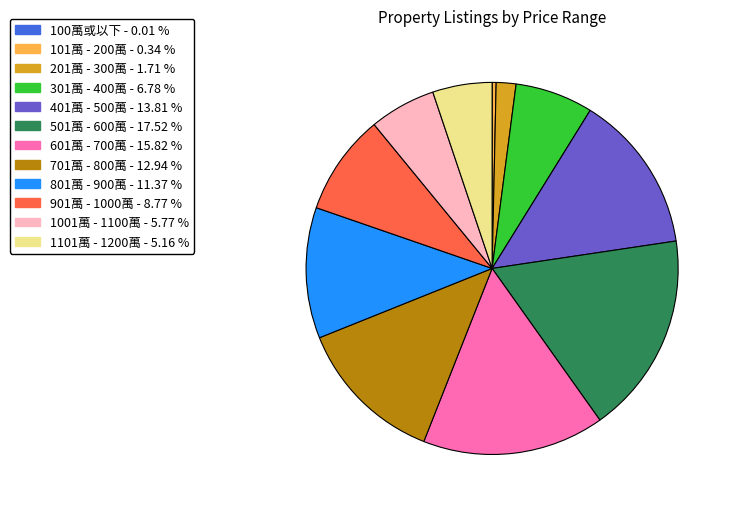

Do 801萬 - 900萬 - 11.37 % and 301萬 - 400萬 - 6.78 % together represent more than half of the pie?

No